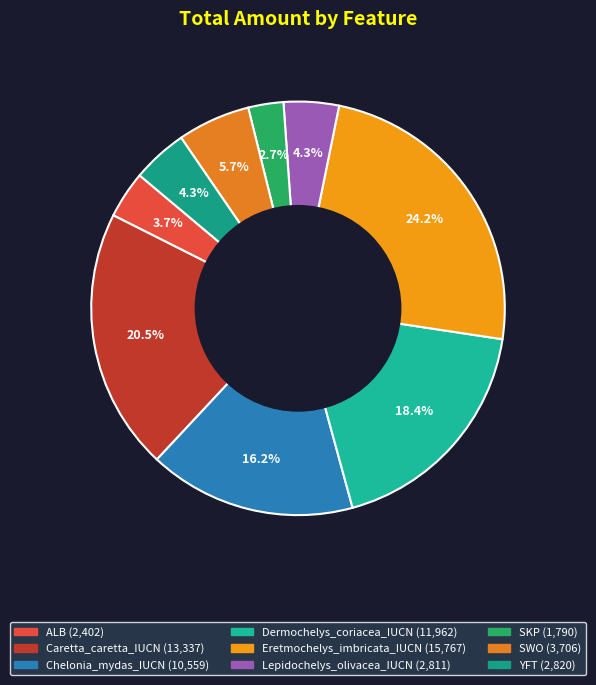

Rank the categories by value from lowest to highest.

SKP, ALB, Lepidochelys_olivacea_IUCN, YFT, SWO, Chelonia_mydas_IUCN, Dermochelys_coriacea_IUCN, Caretta_caretta_IUCN, Eretmochelys_imbricata_IUCN